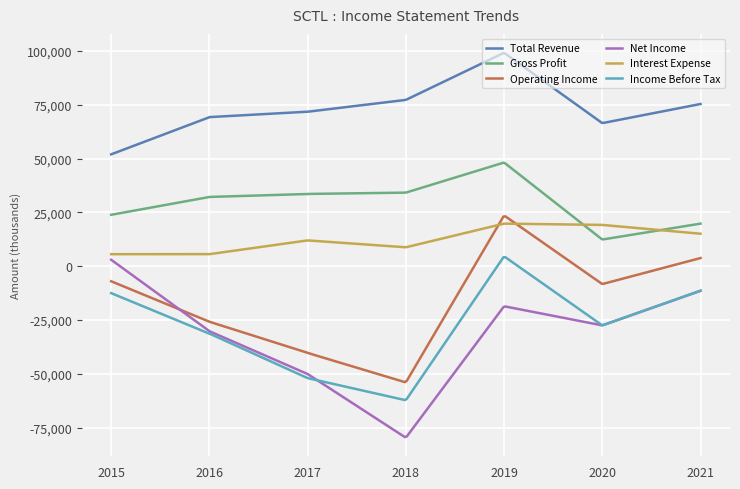

What is the highest value of the Interest Expense series?

19792.0